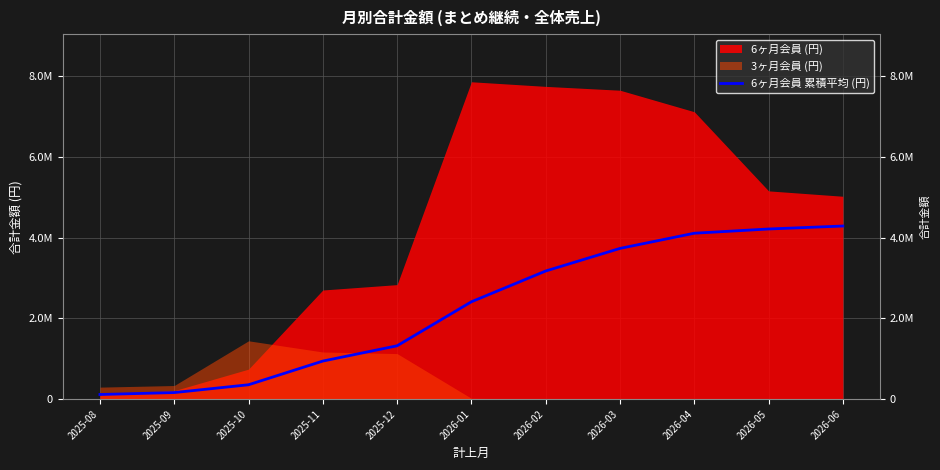

What position from the left is 2025-12?

5